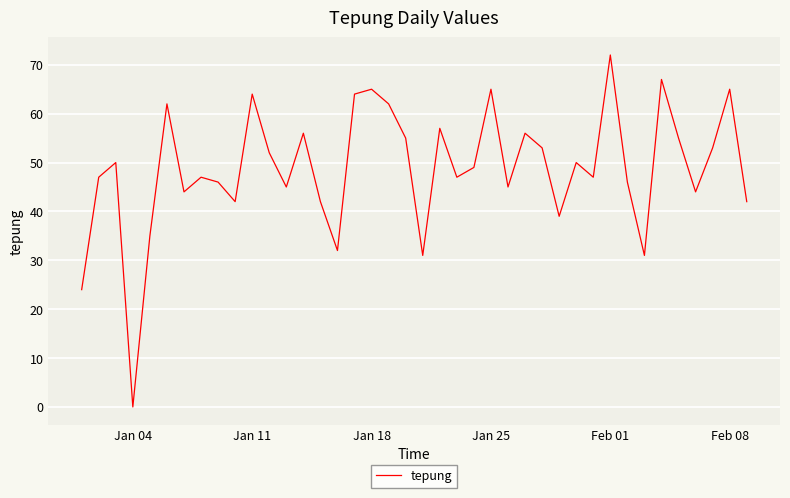

What is the difference between the maximum and minimum values?

72.0